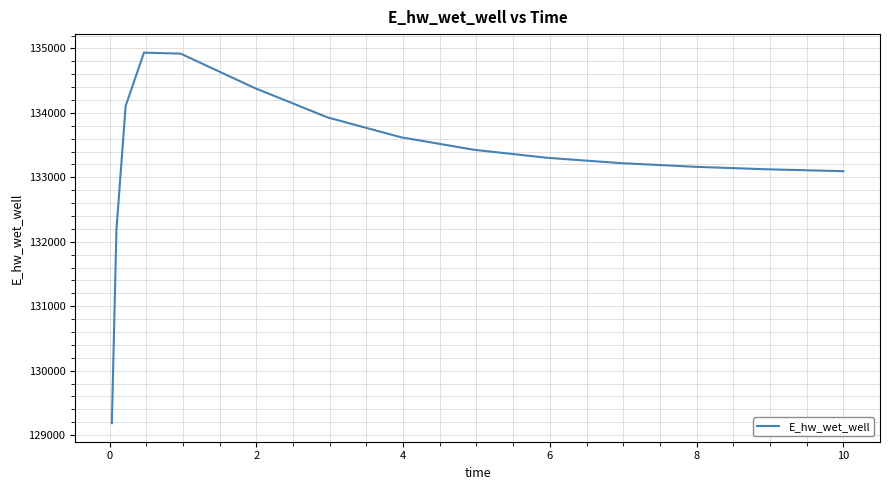

What is the sum of all values?

1999706.2